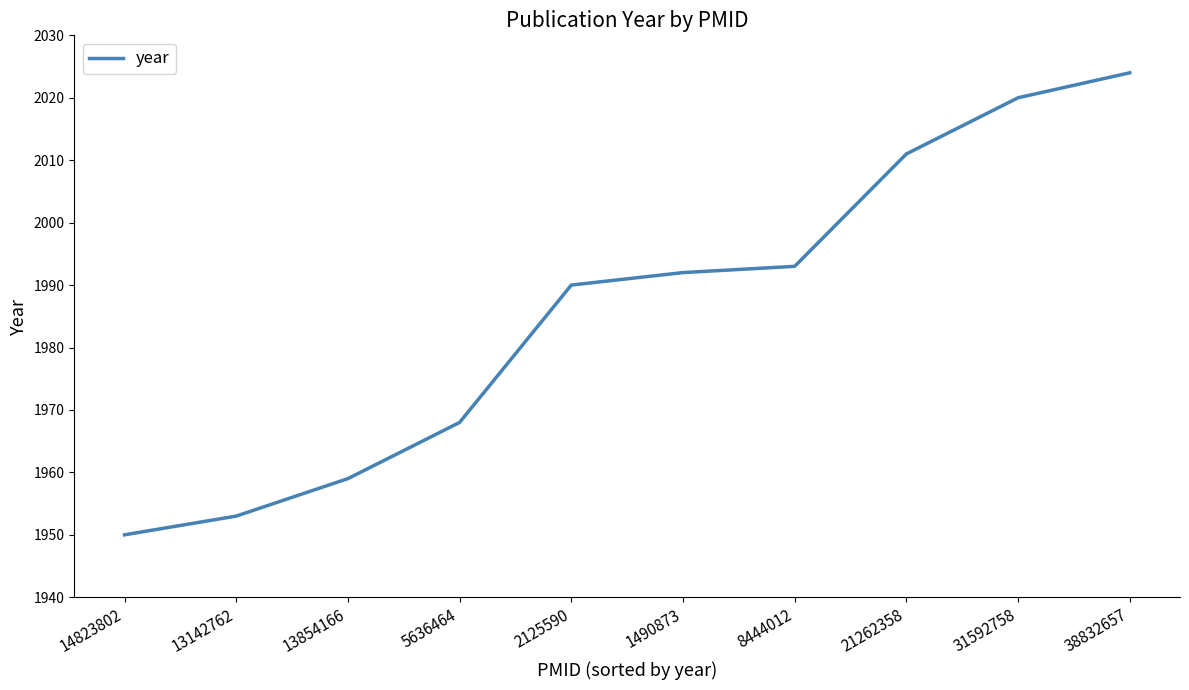

What is the ratio of the value at 5636464 to the value at 31592758?

1.0